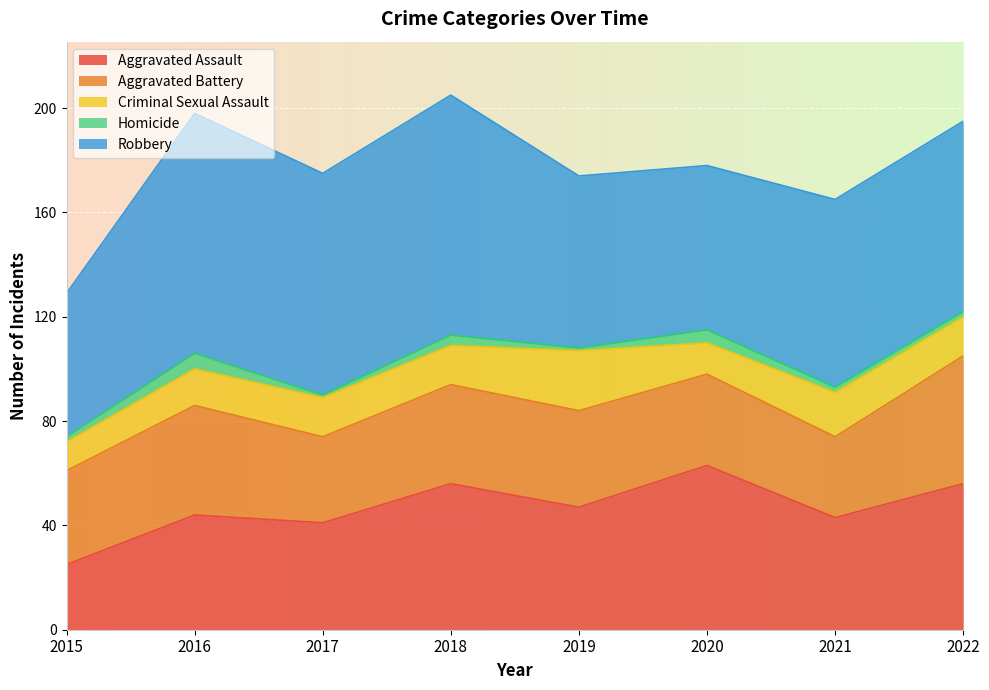

Reading right to left, list all the values displayed in this chart.

Aggravated Assault: 56	43	63	47	56	41	44	25
Aggravated Battery: 49	31	35	37	38	33	42	36
Criminal Sexual Assault: 15	17	12	23	15	15	14	11
Homicide: 2	2	5	1	4	1	6	2
Robbery: 73	72	63	66	92	85	92	55